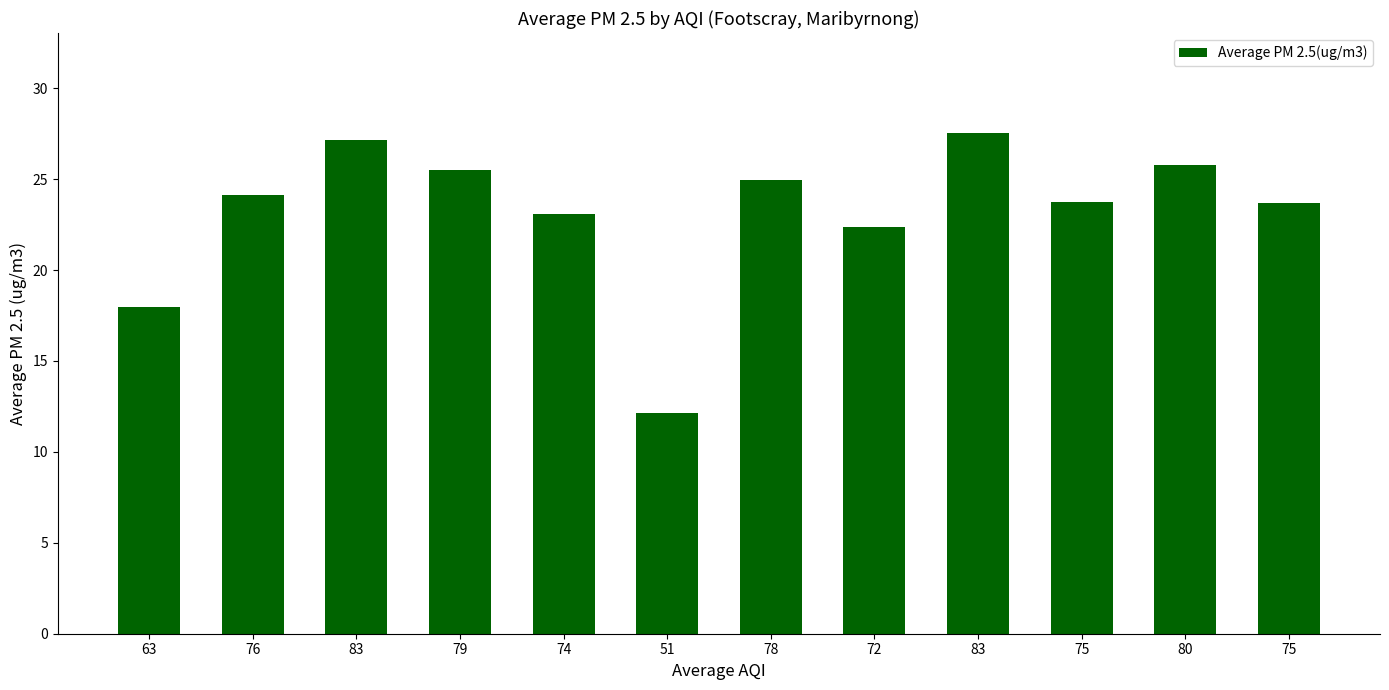

Reading left to right, list all the values displayed in this chart.

63=18.0	76=24.1	83=27.1	79=25.5	74=23.1	51=12.1	78=25.0	72=22.4	83=27.5	75=23.8	80=25.8	75=23.7